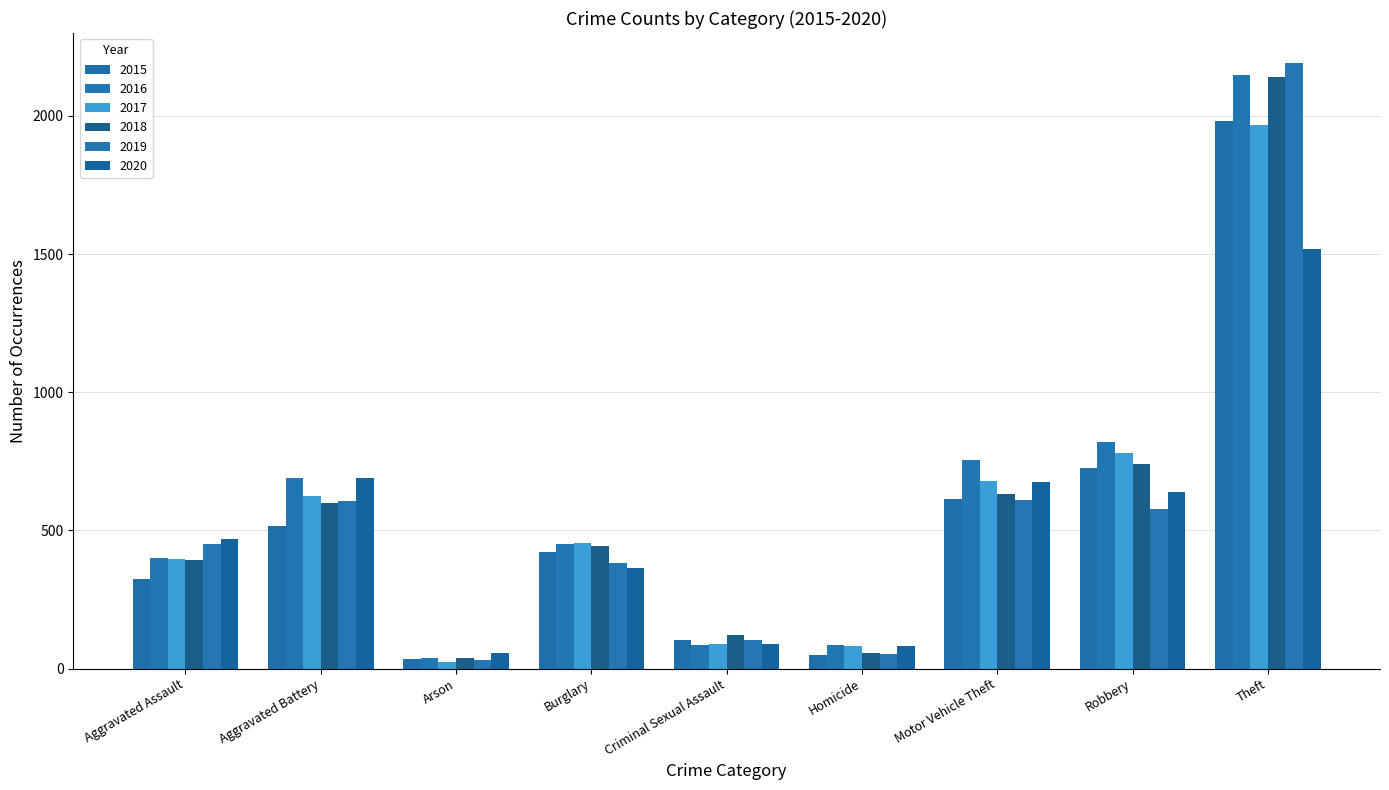

Rank the series by their maximum value, from highest to lowest.

2019, 2016, 2018, 2015, 2017, 2020